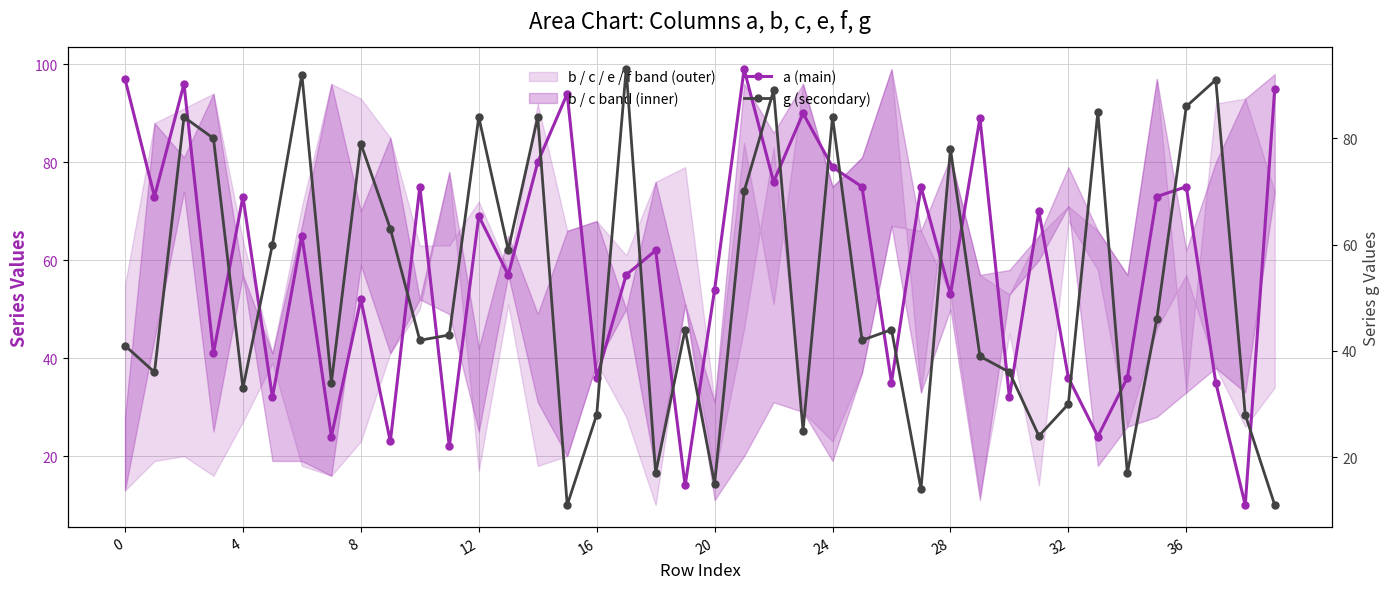

What is the label of the 16th point from the right?

24